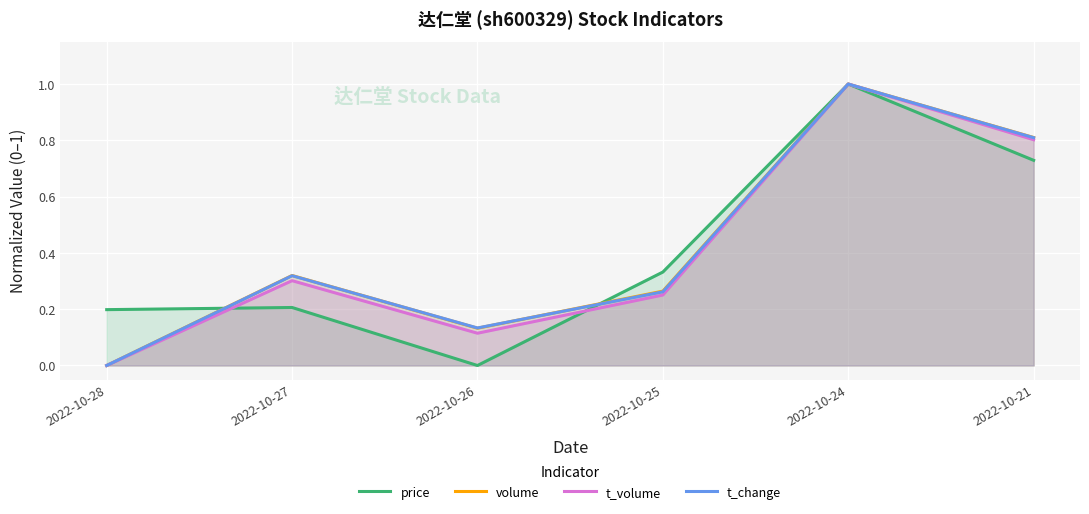

What are all the series names shown in the legend?

price, volume, t_volume, t_change